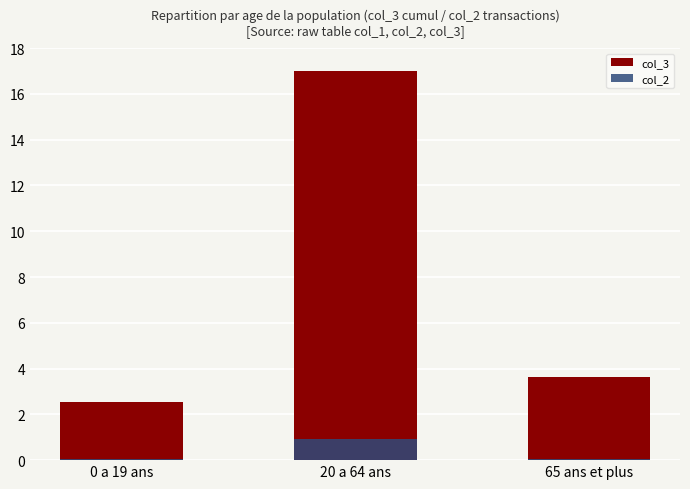

At which category is the sum across all series the highest?

20 a 64 ans